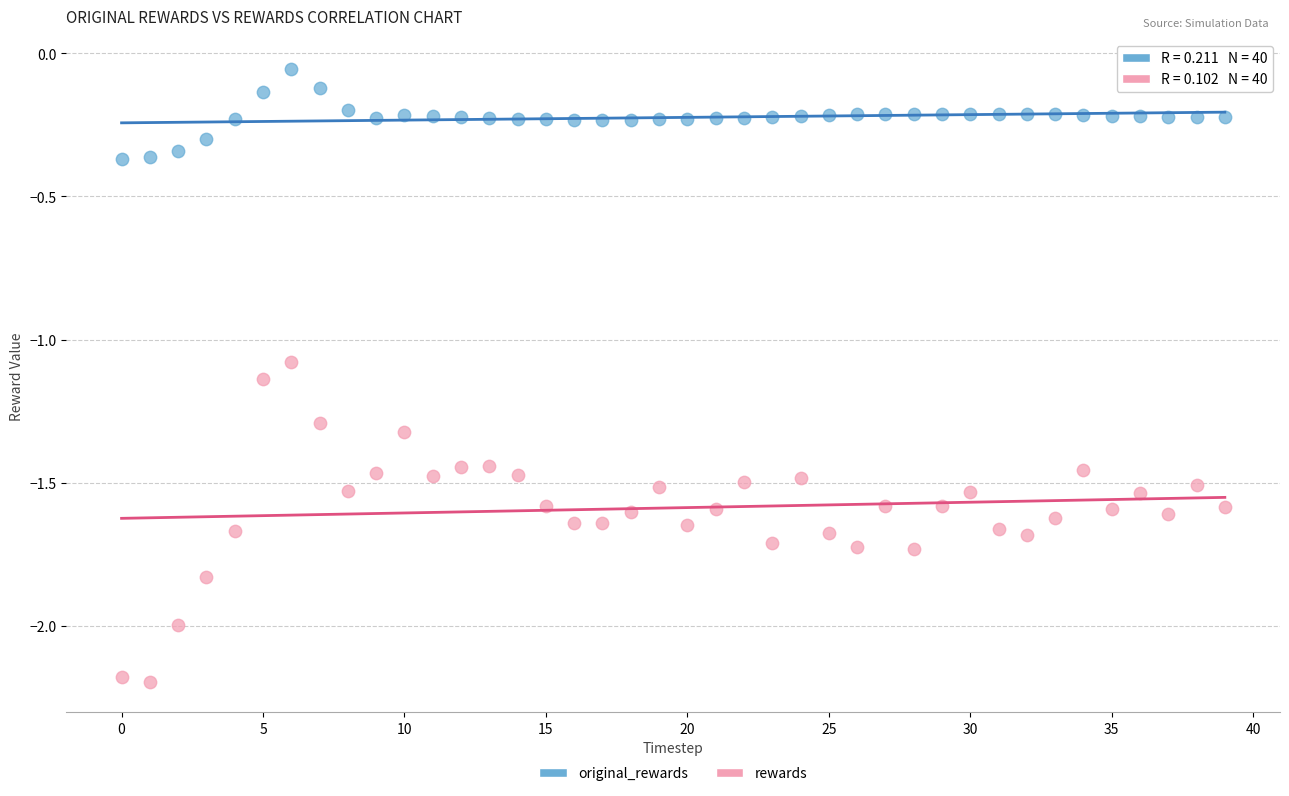

Which series contains the lowest Y value?

rewards